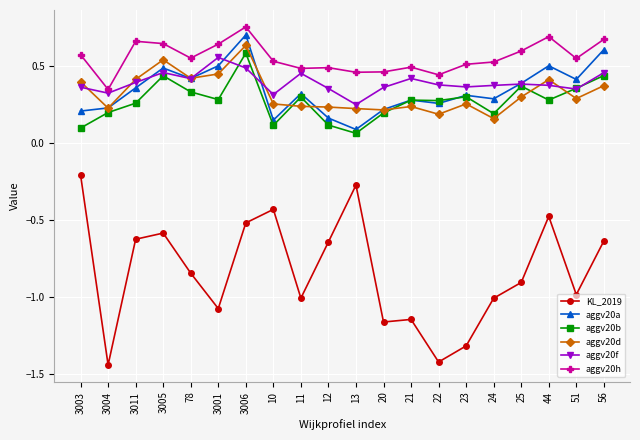

How many distinct data groups are displayed?

6